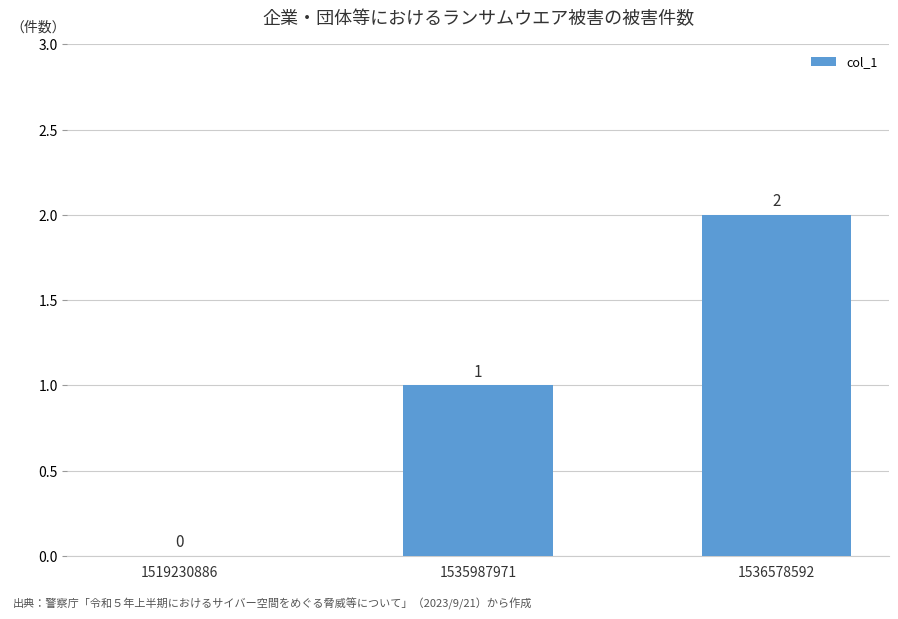

How many distinct data groups are displayed?

1